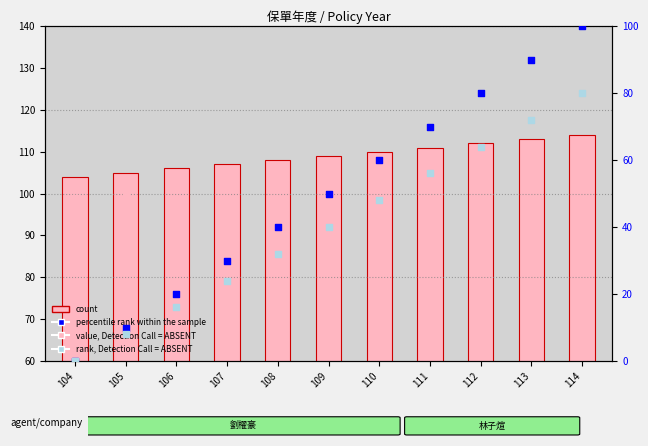

Which series has the largest Y range (max minus min)?

percentile rank within the sample